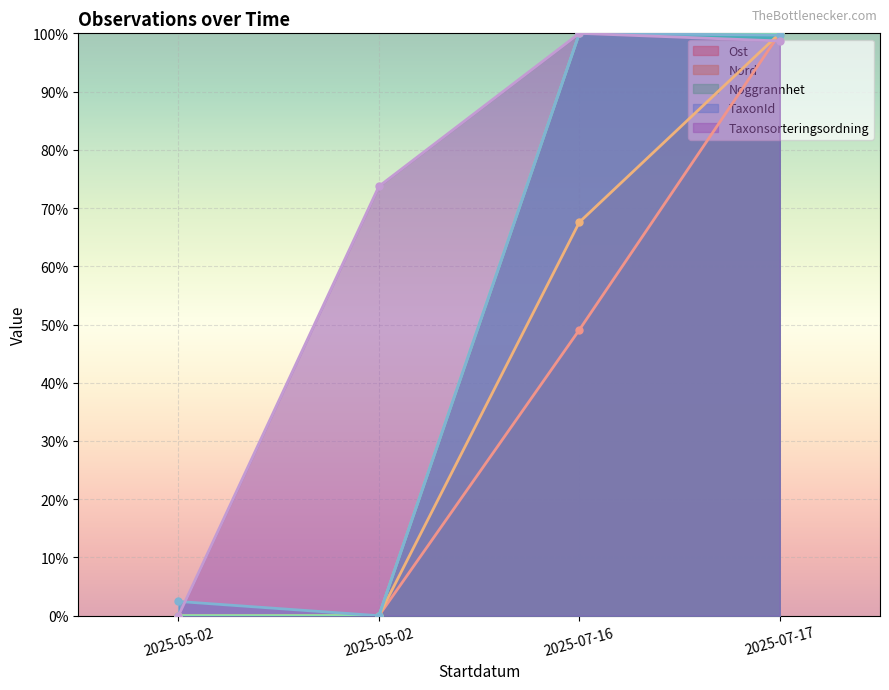

The Noggrannhet series shows 177.6 at 2025-07-17. True or false?

False